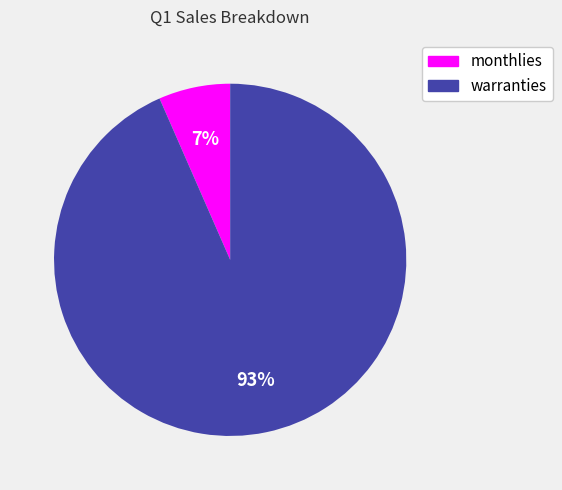

True or false: monthlies accounts for 1% of the total.

False